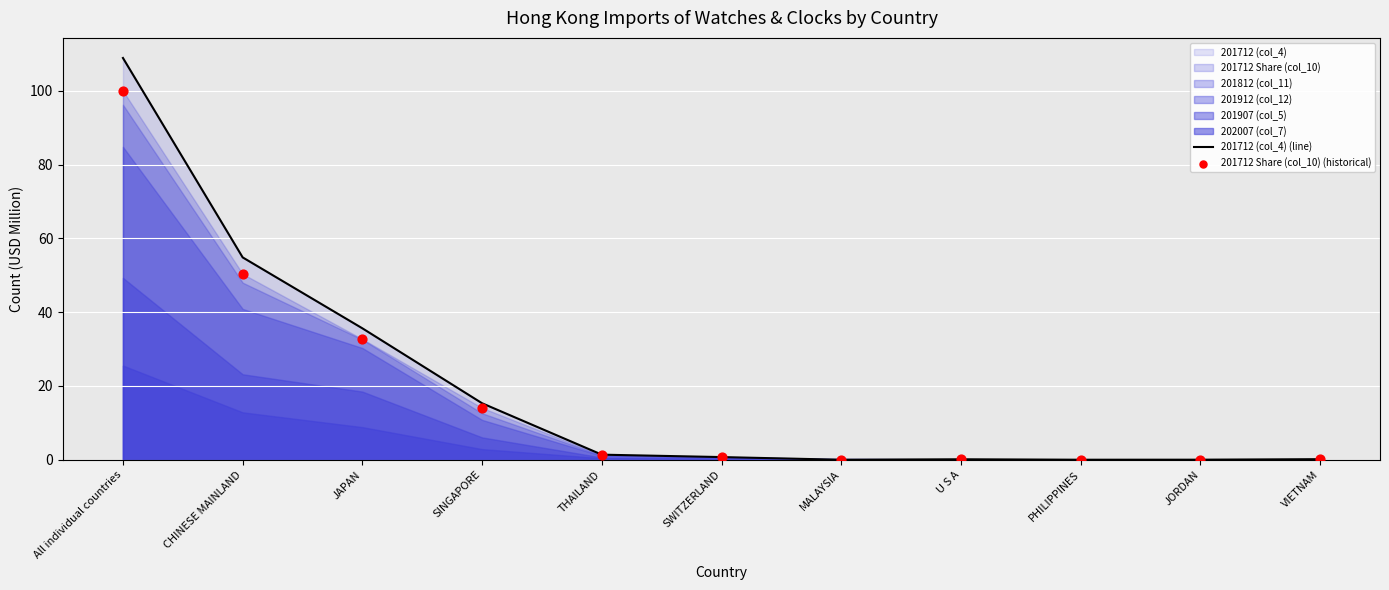

At how many categories does at least one series exceed 99?

1